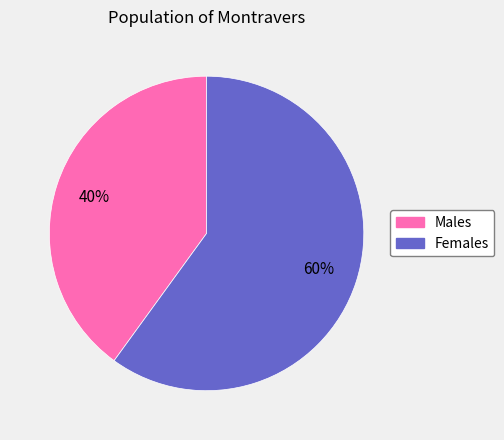

What is the ratio of the value at Females to the value at Males?

1.5